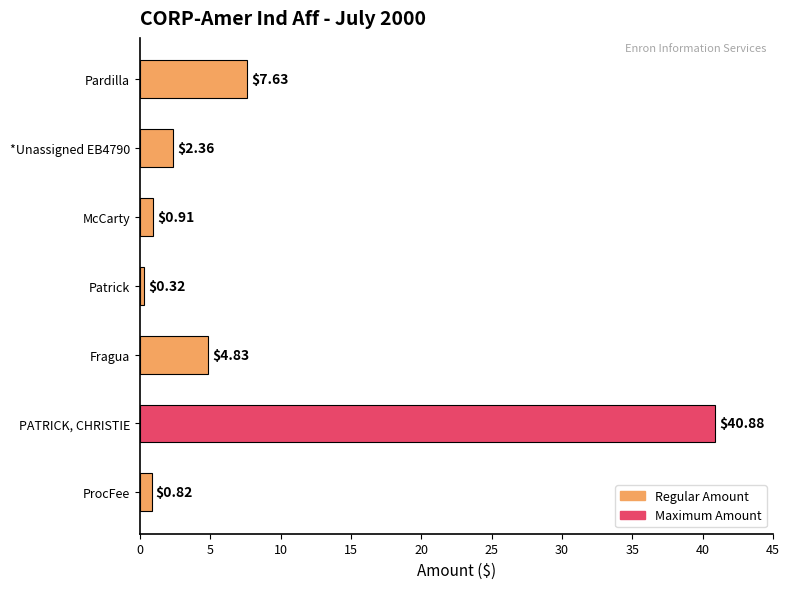

At which label is the value closest to 20?

Pardilla